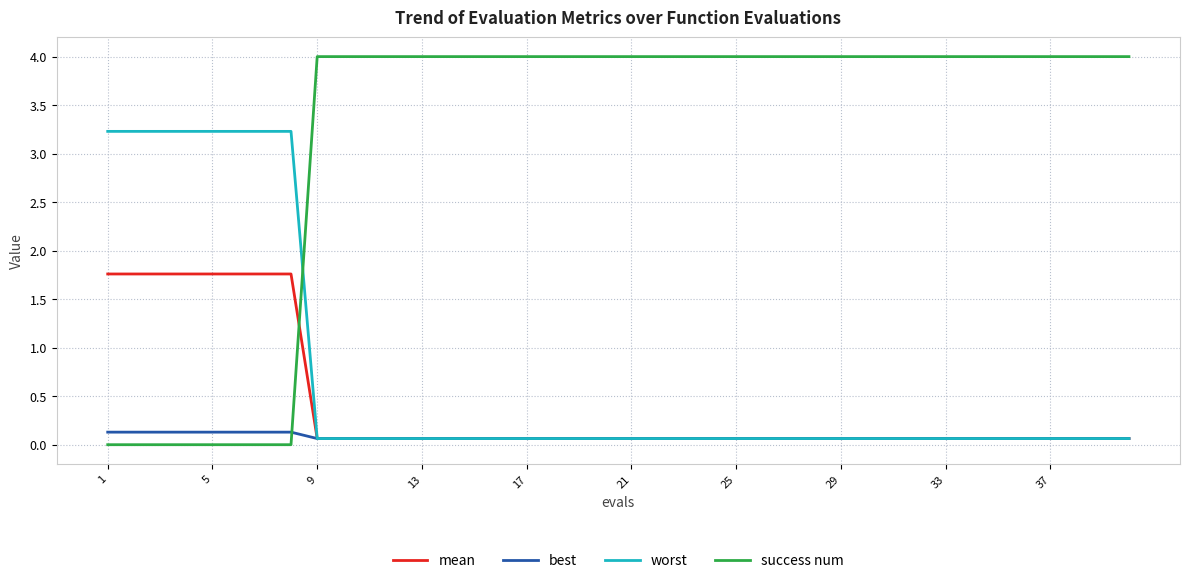

What is the maximum value shown in the chart?

4.0